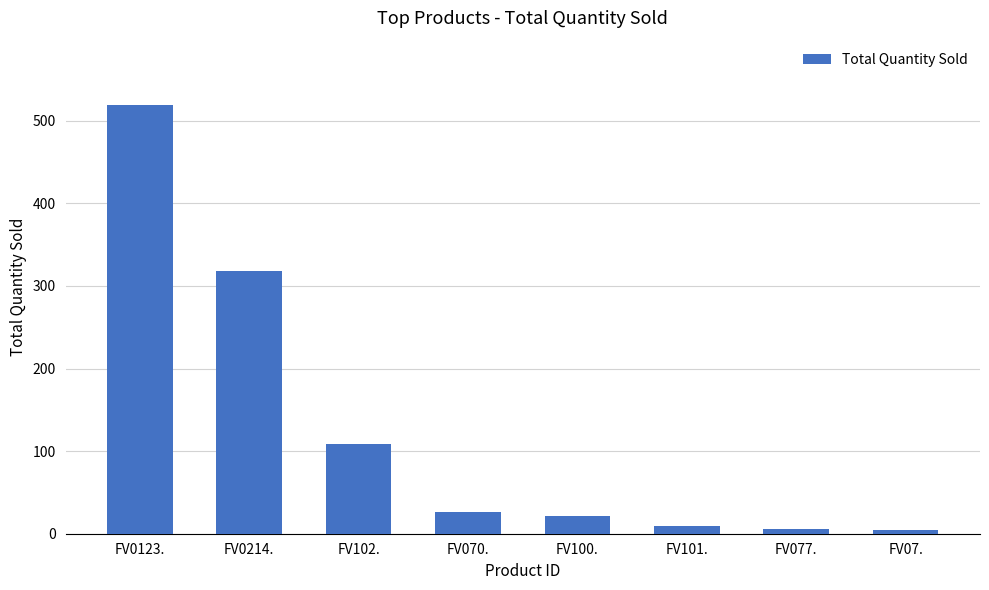

True or false: the data shows 345 at FV0123..

False